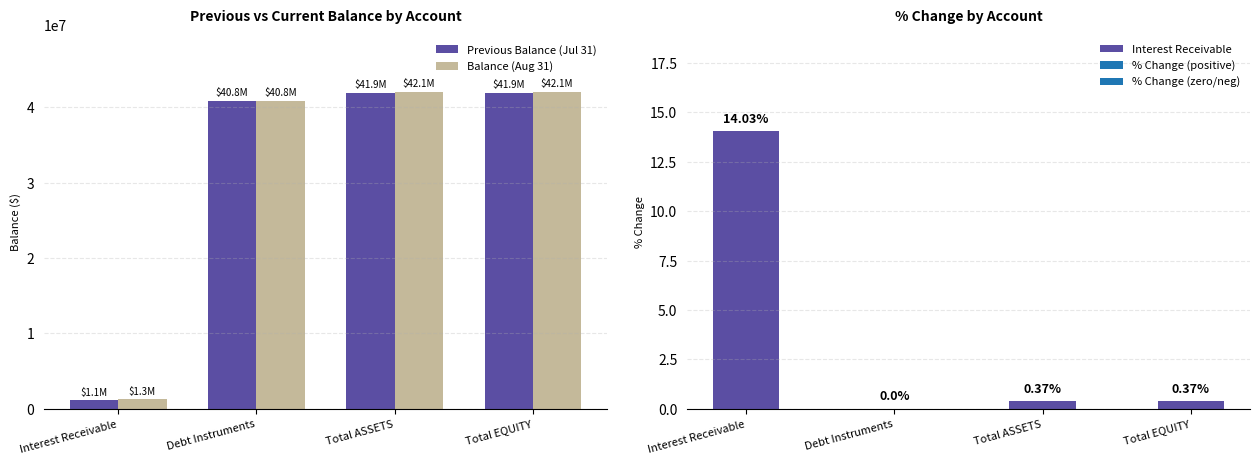

What is the label of the 2nd bar from the left?

Debt Instruments